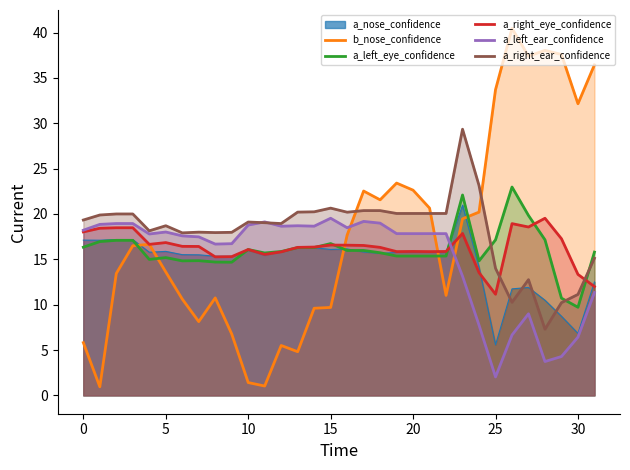

How many lines are shown in the chart?

6